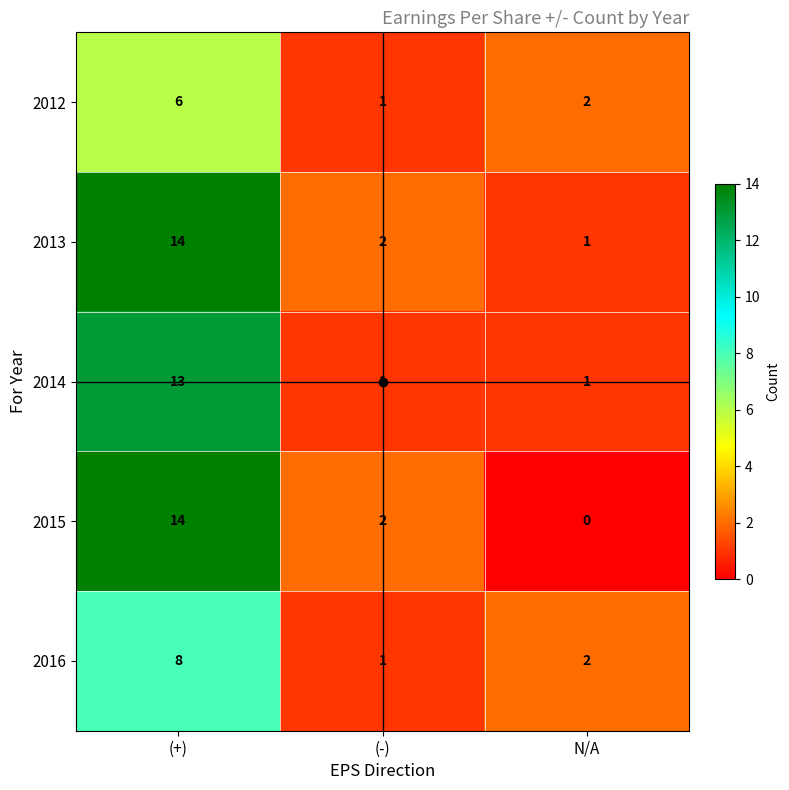

What is the difference between the maximum and minimum values in the 2013 series?

13